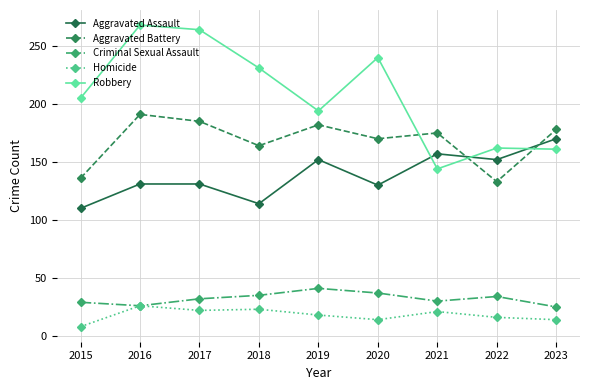

Where is the first local minimum for Criminal Sexual Assault?

2016